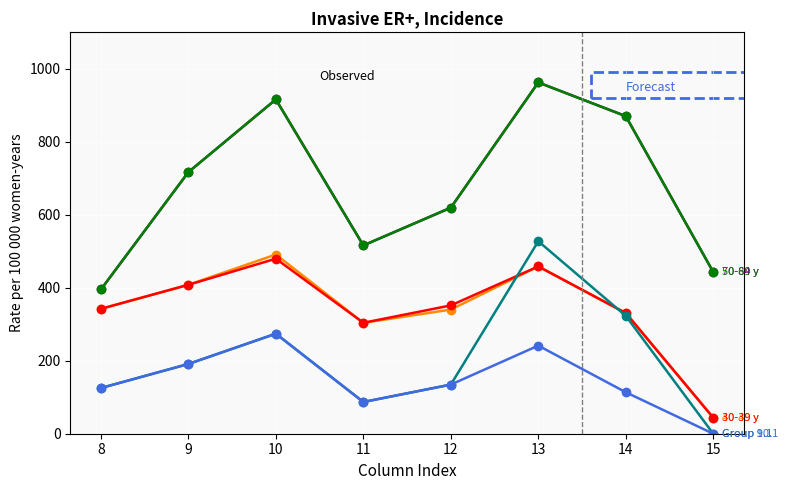

Is this an area chart (filled region under the line)?

No